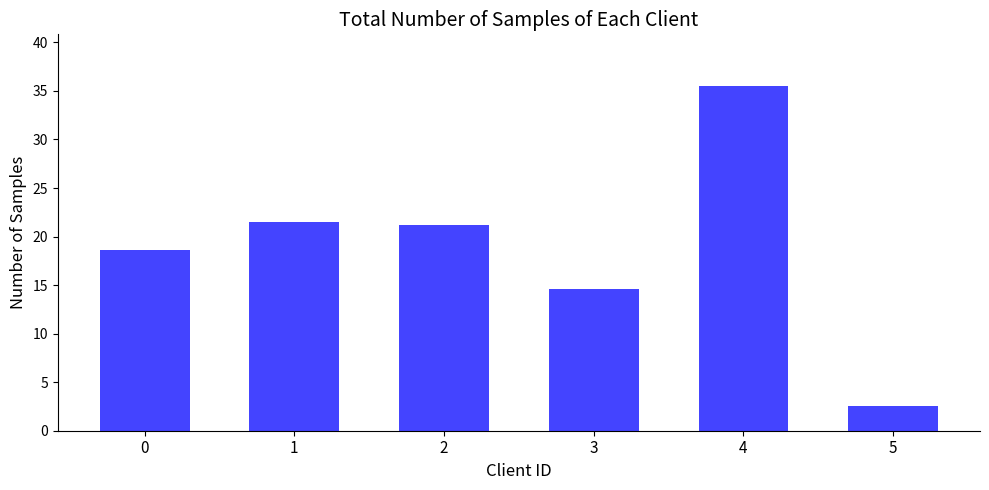

Is it true that the value at 3 is 21.8?

False